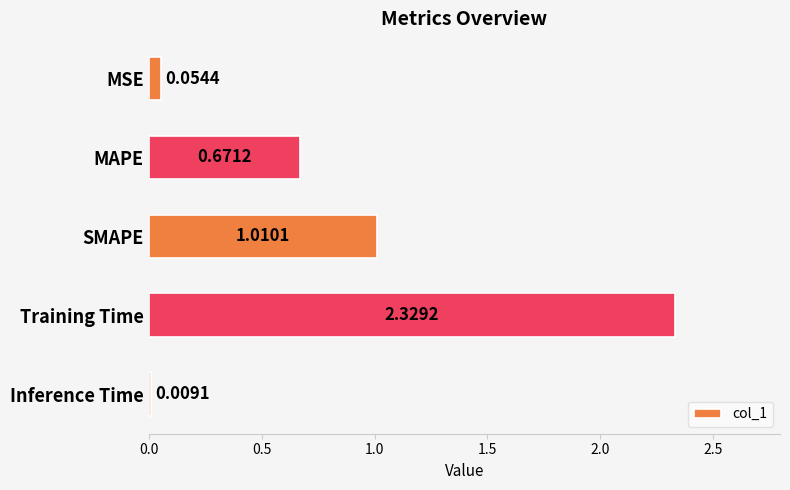

What is the average value?

0.8